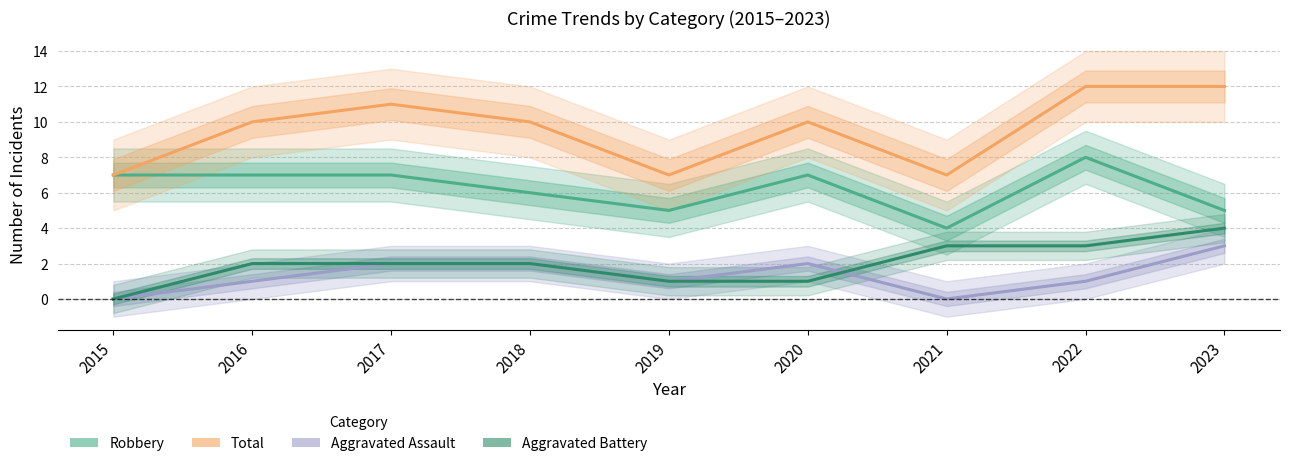

What is the average value of the Aggravated Assault series?

1